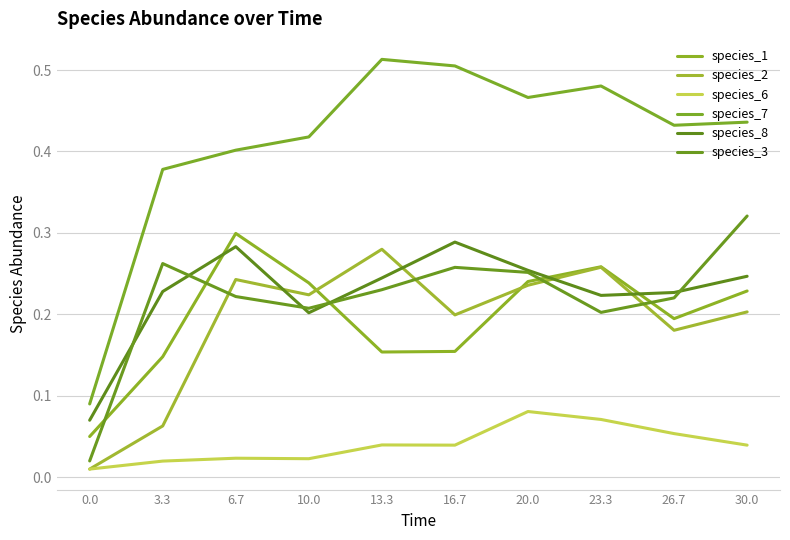

What is the total value across all series at 0.0?

0.2